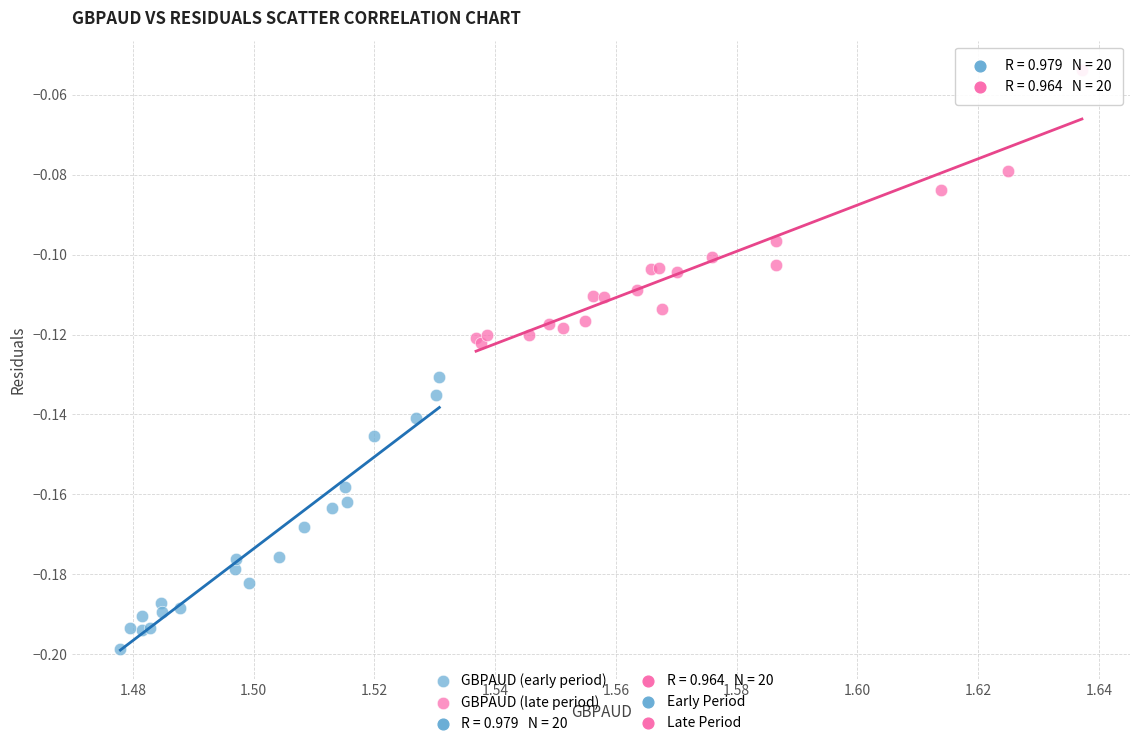

Which series reaches the minimum Y coordinate?

GBPAUD (early period)